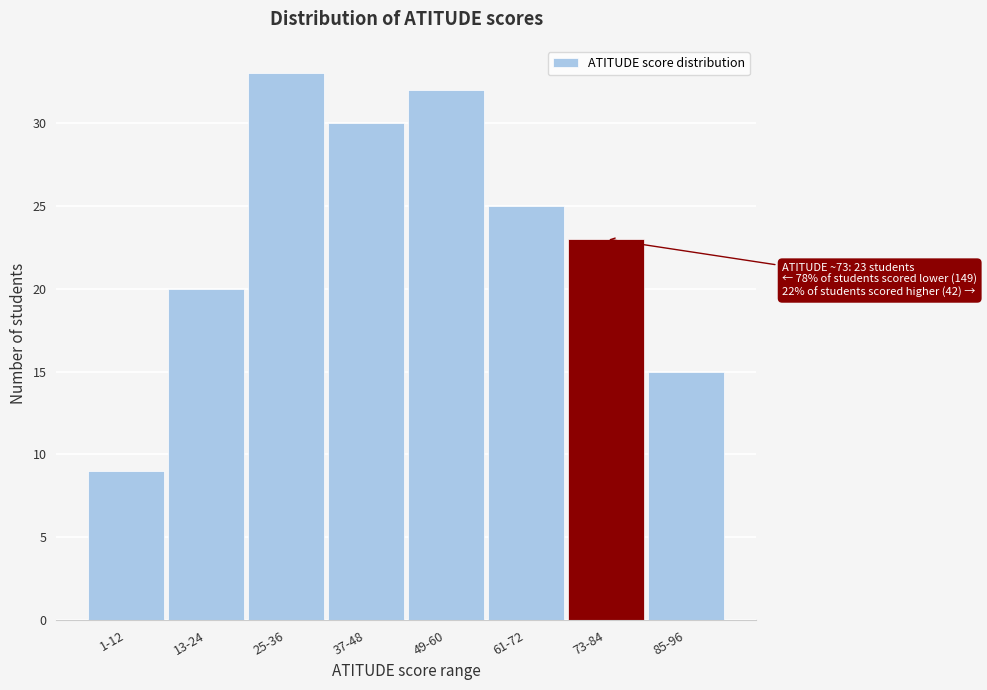

Reading right to left, extract all data points from this chart.

85-96=15	73-84=23	61-72=25	49-60=32	37-48=30	25-36=33	13-24=20	1-12=9